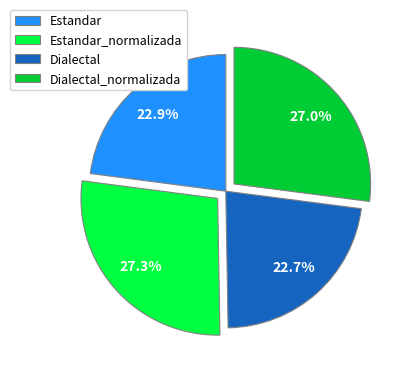

Is Estandar the majority of the pie?

No